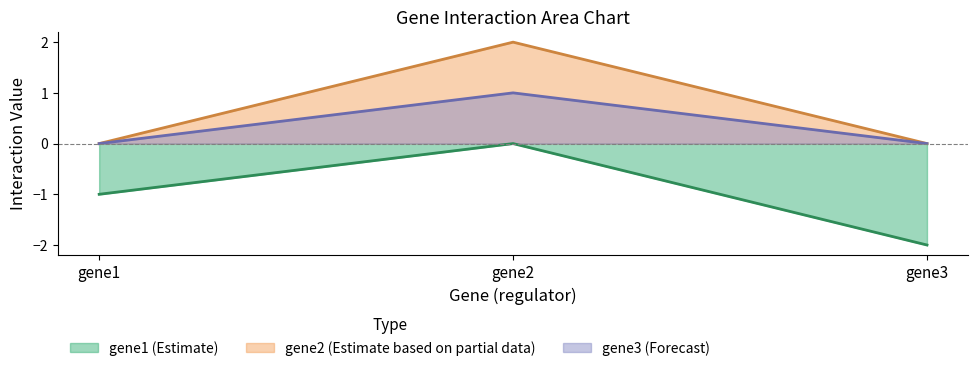

What is the difference between the gene1 values at gene3 and gene2?

2